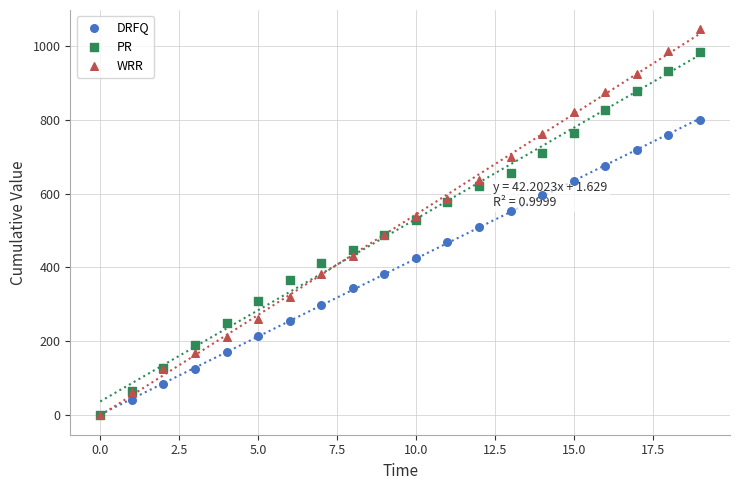

Which series reaches the maximum Y coordinate?

WRR